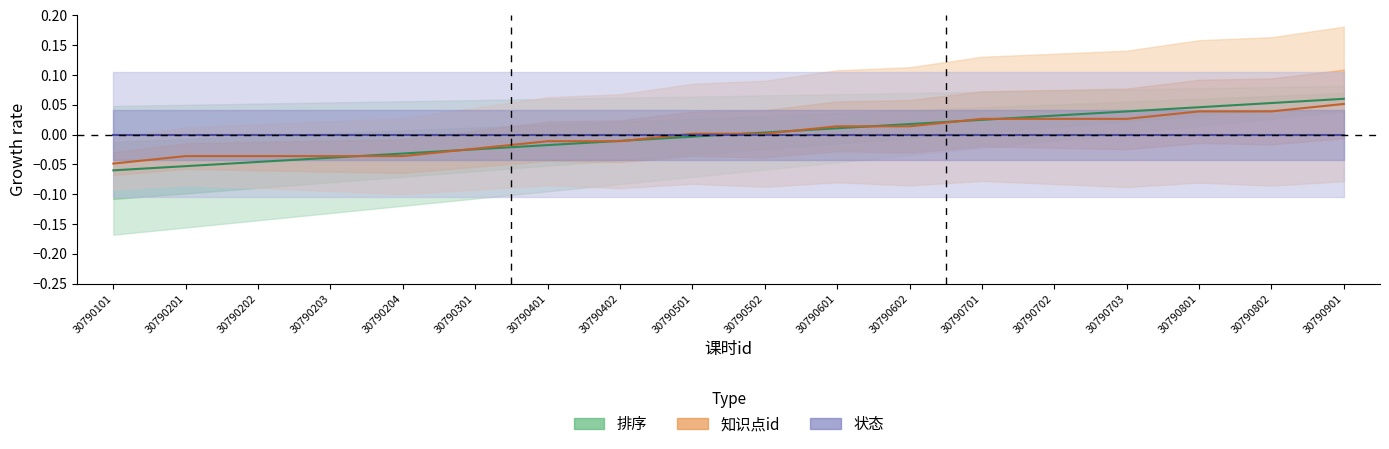

The 知识点id_norm series shows 0.0 at 30790703. True or false?

False